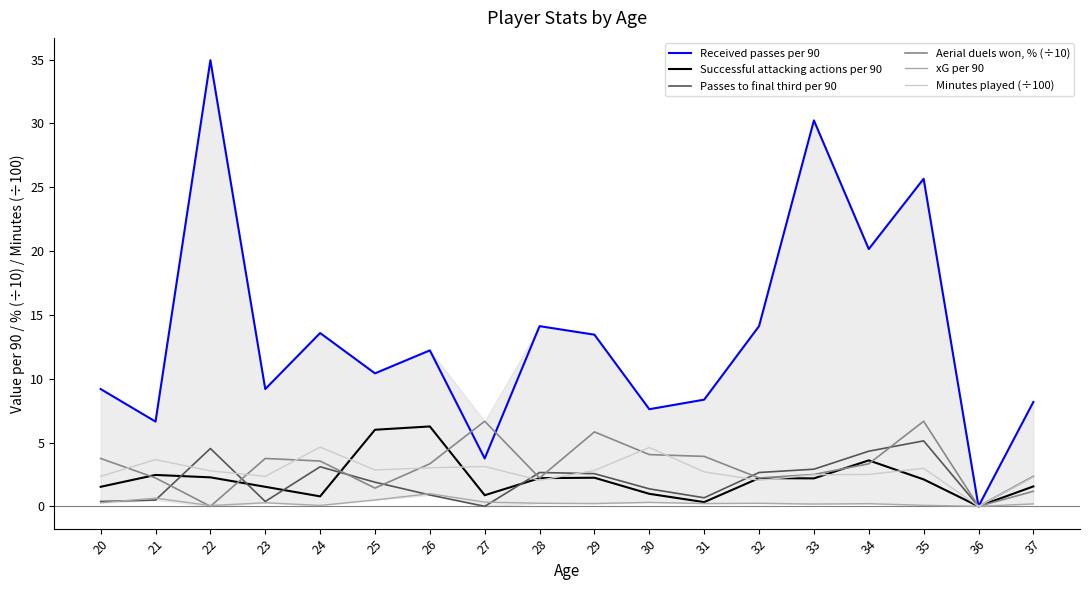

What is the spread (max minus min) of values at 31?

8.1